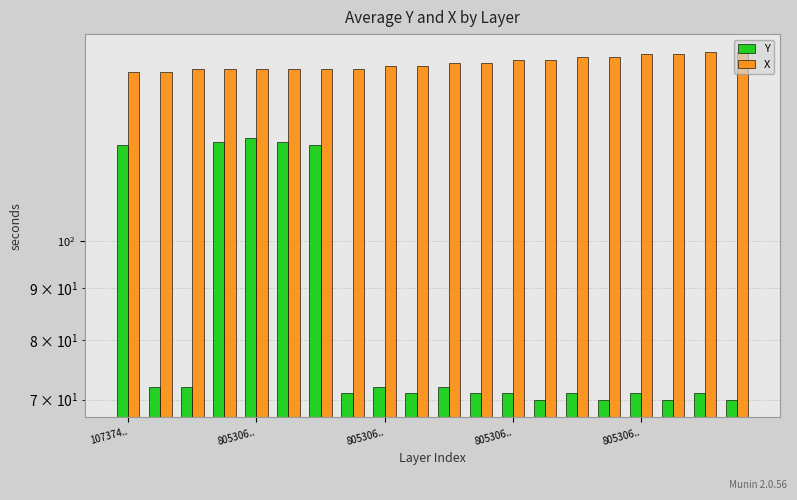

What are all the series names shown in the legend?

Y, X